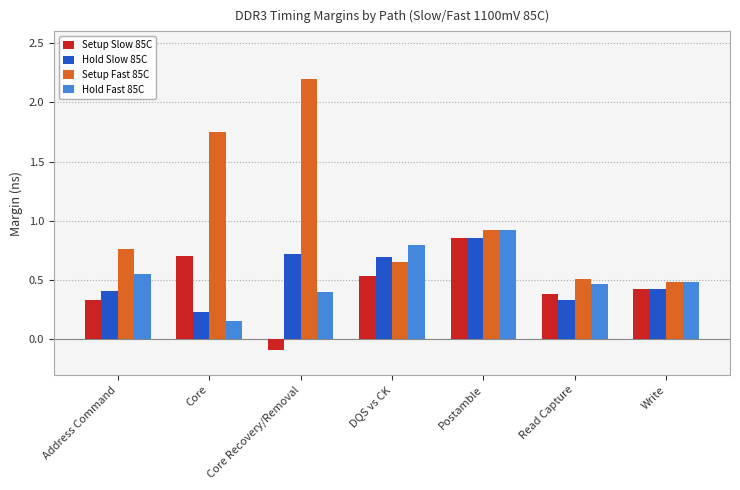

How many categories are shown in the chart?

7